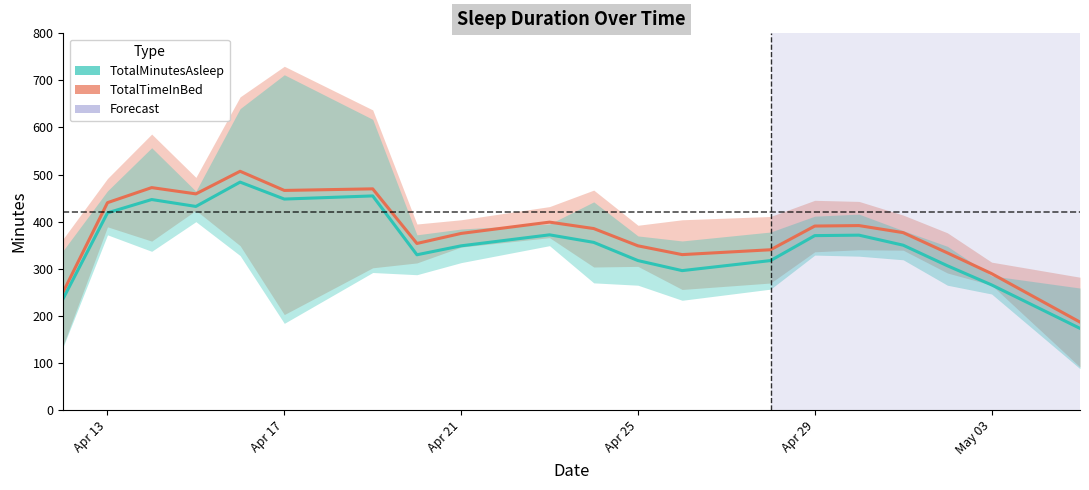

How many data points in TotalTimeInBed are less than 385?

10